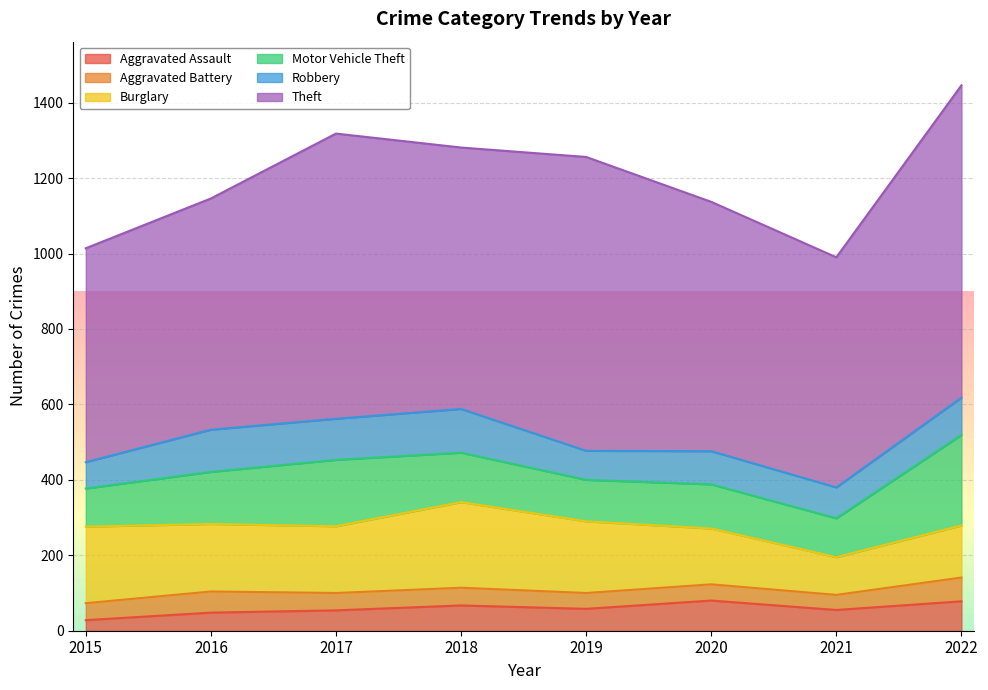

True or false: Aggravated Battery and Theft intersect in this chart.

False